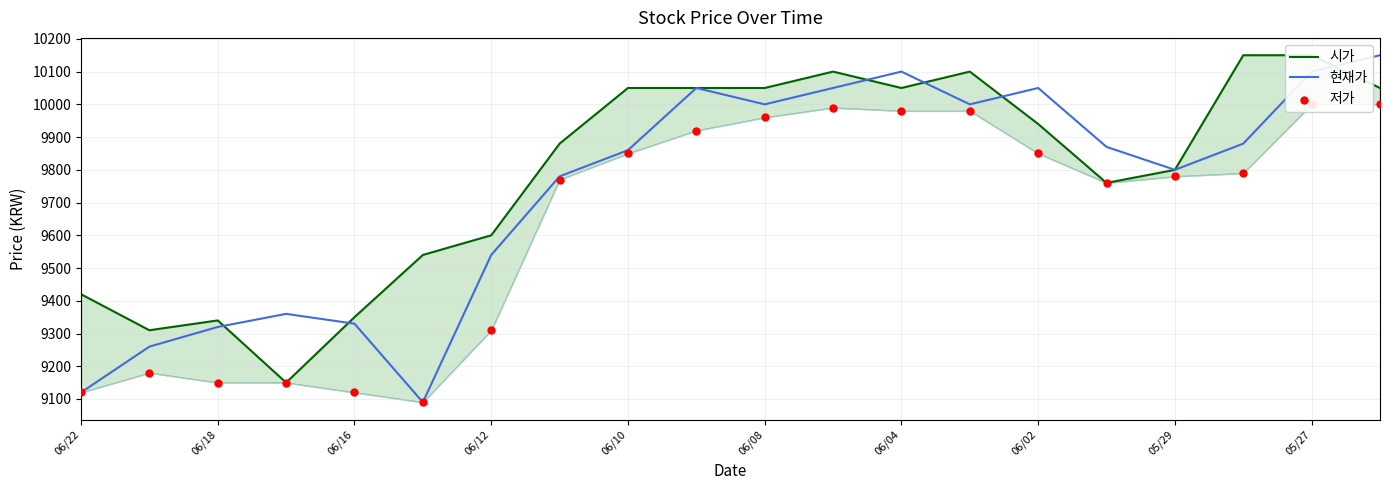

What are all the series names shown in the legend?

시가, 현재가, 저가